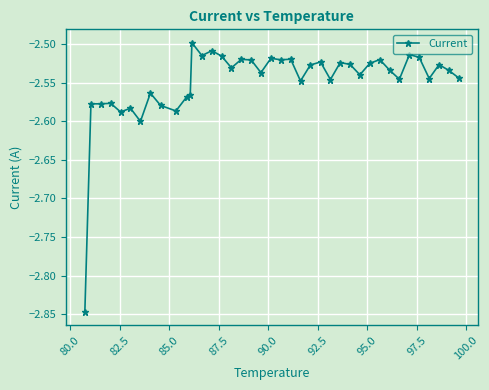

What is the sum of all values?

-101.9